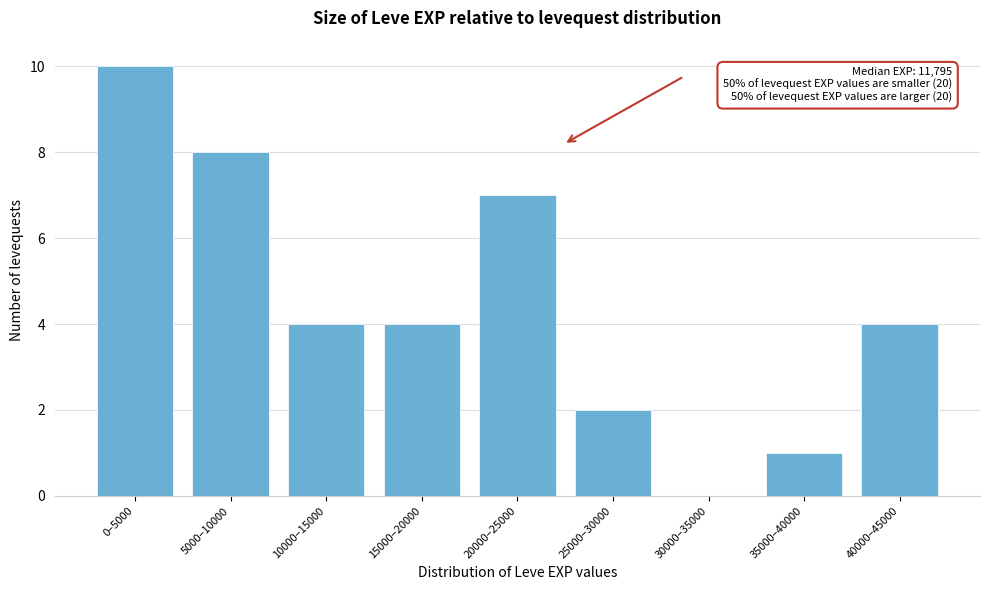

Reading left to right, extract all data points from this chart.

0–5000=10	5000–10000=8	10000–15000=4	15000–20000=4	20000–25000=7	25000–30000=2	30000–35000=0	35000–40000=1	40000–45000=4